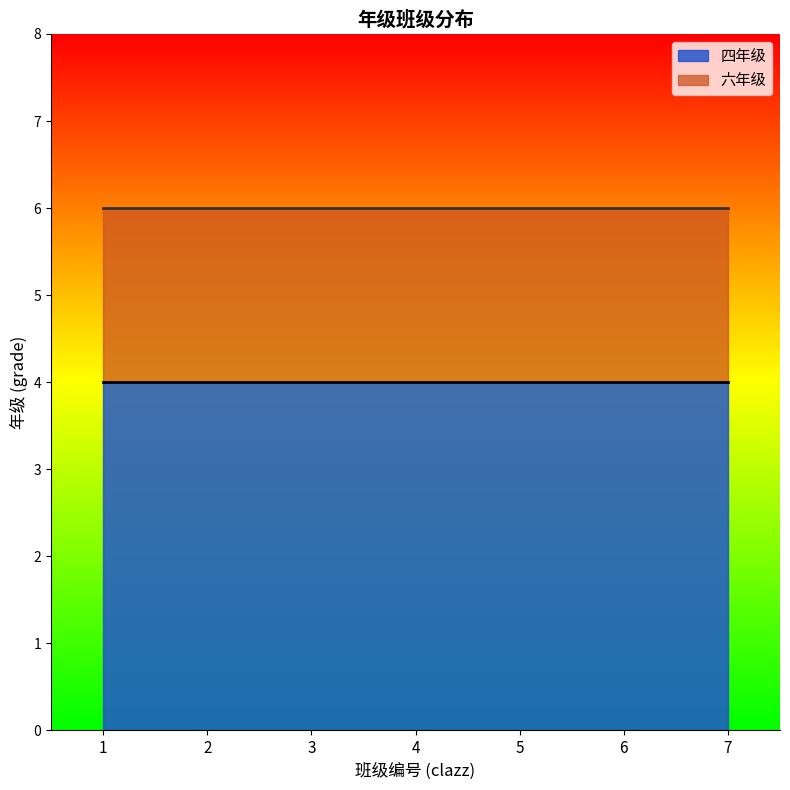

Which label corresponds to the largest value in the chart?

1